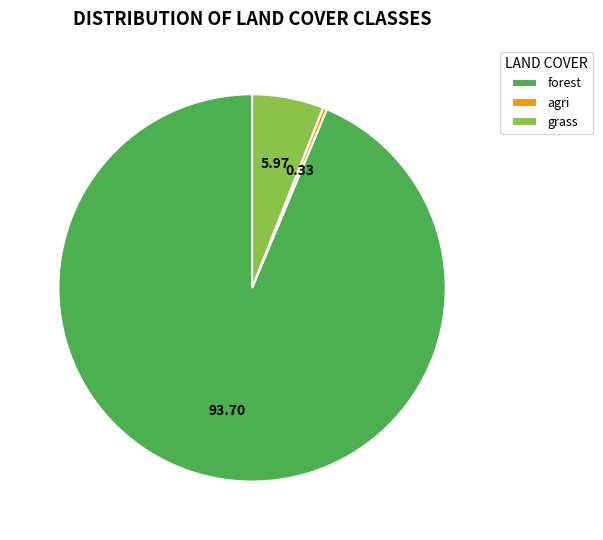

Between forest and grass, which is larger?

forest